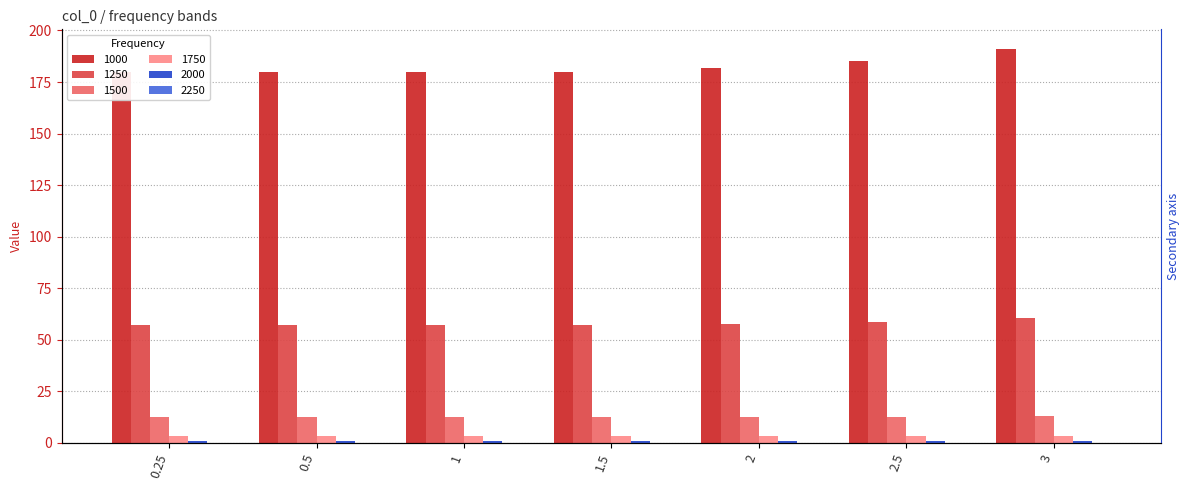

Reading left to right, what are all the values shown in this chart?

1000: 180.0	180.0	180.0	180.0	182.0	185.0	191.0
1250: 57.2	57.2	57.1	57.3	57.7	58.7	60.4
1500: 12.5	12.5	12.4	12.5	12.6	12.8	13.1
1750: 3.2	3.2	3.2	3.2	3.2	3.3	3.4
2000: 0.7	0.7	0.7	0.7	0.7	0.7	0.8
2250: 0.2	0.2	0.2	0.2	0.2	0.2	0.2